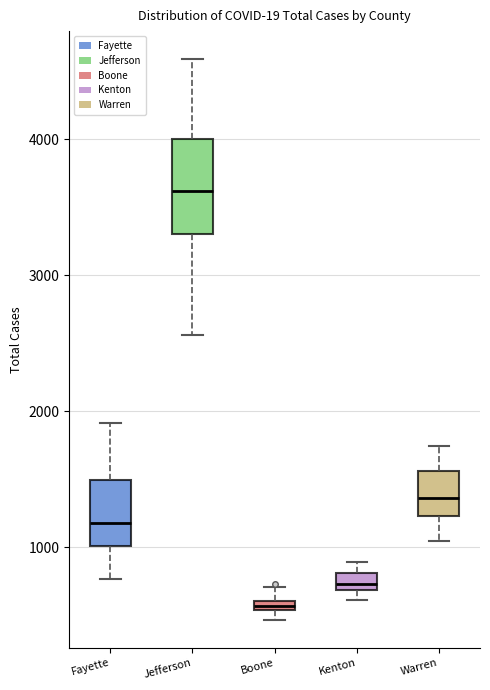

Where does the median line of the box for Warren sit on the y-axis? The values are not printed on the chart, so give them approximately, as read against the axis.

1400